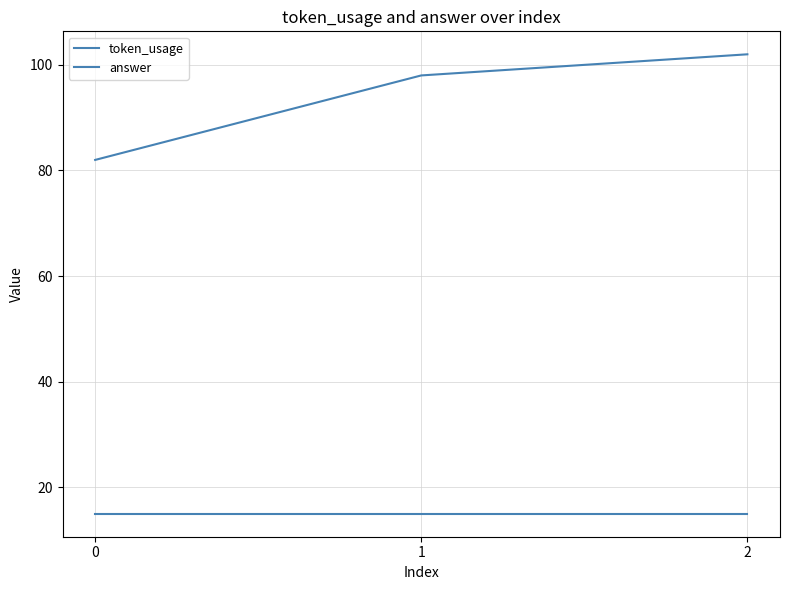

Reading left to right, what are all the values shown in this chart?

token_usage: 0=82	1=98	2=102
answer: 0=15	1=15	2=15